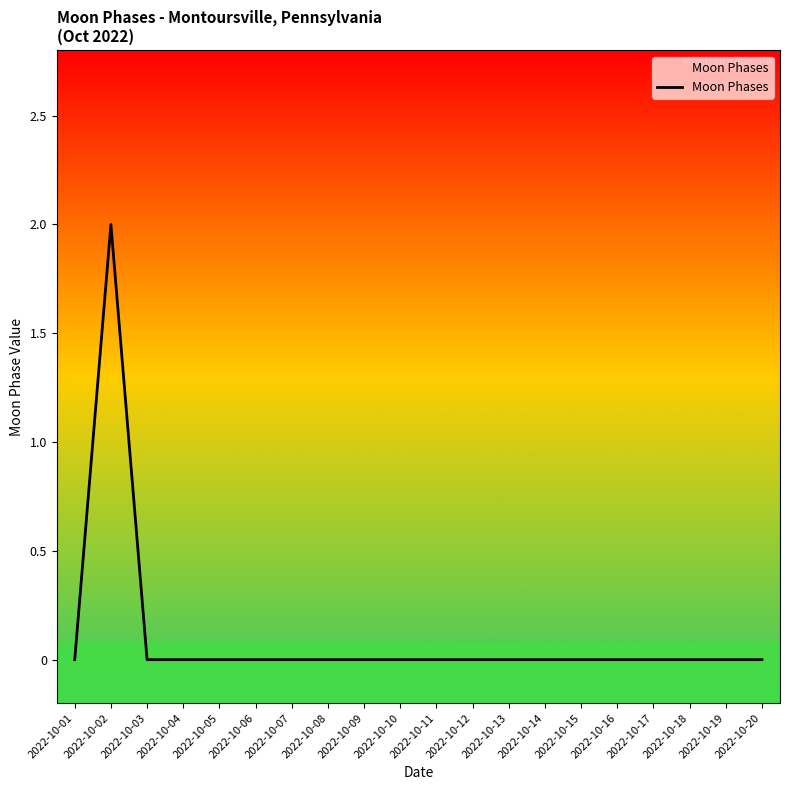

What is the sum of the values at 2022-10-10 and 2022-10-02?

2